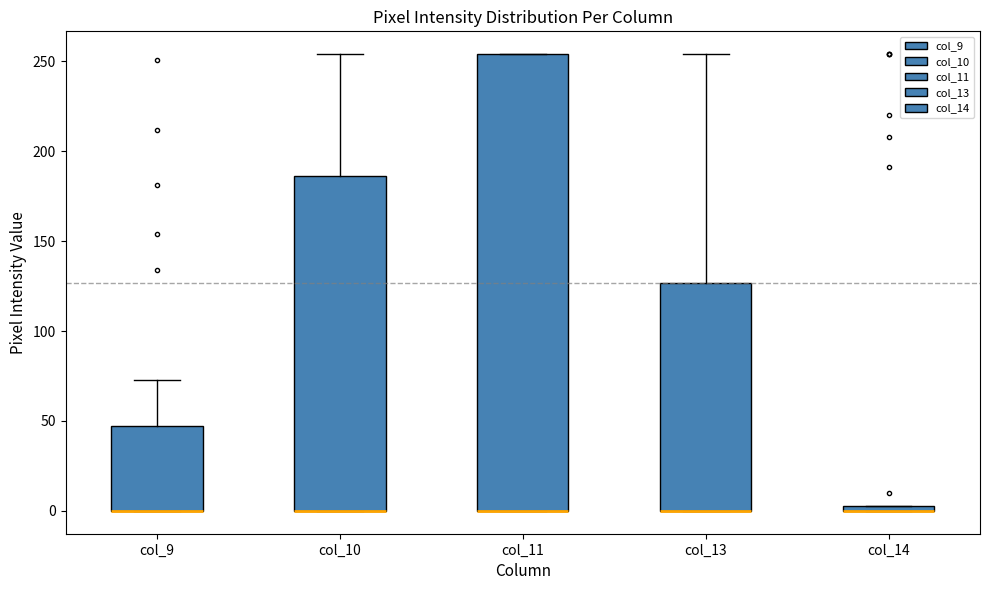

Which box is the tallest, from its lower edge to its upper edge?

col_11